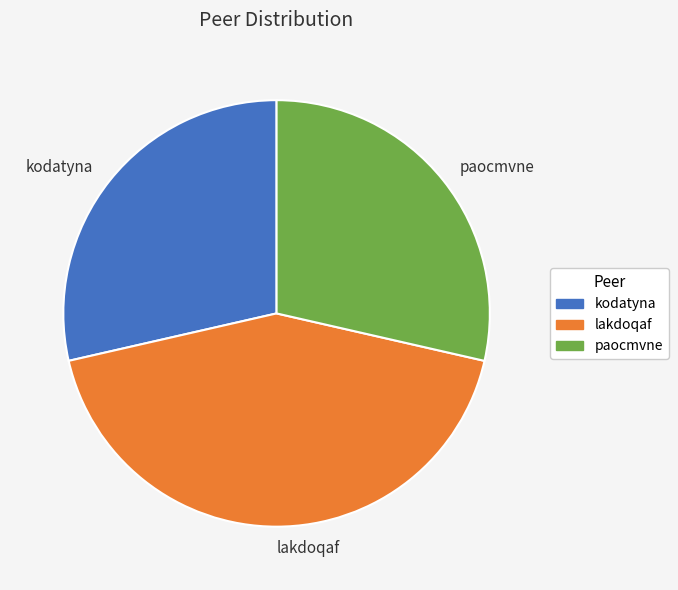

Is it true that paocmvne is 29% of the pie?

True